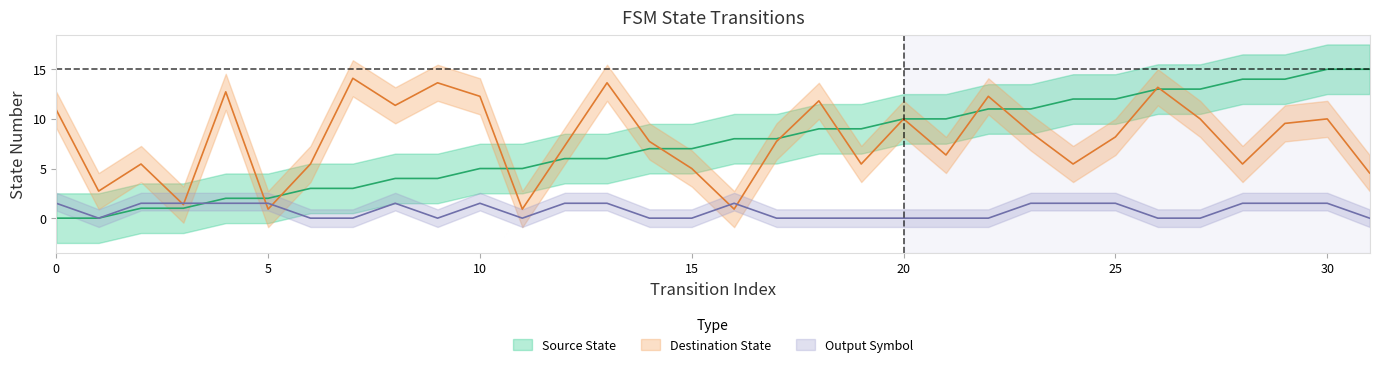

What is the lowest value of the destination_state series?

0.9